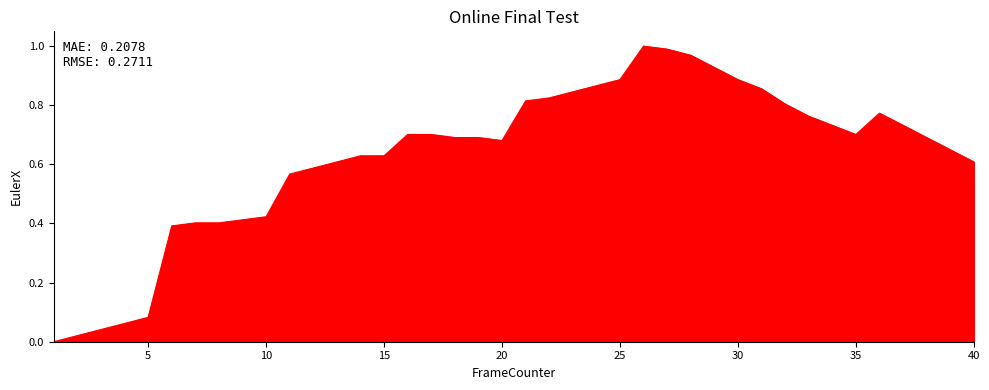

Does the chart have visible grid lines?

No